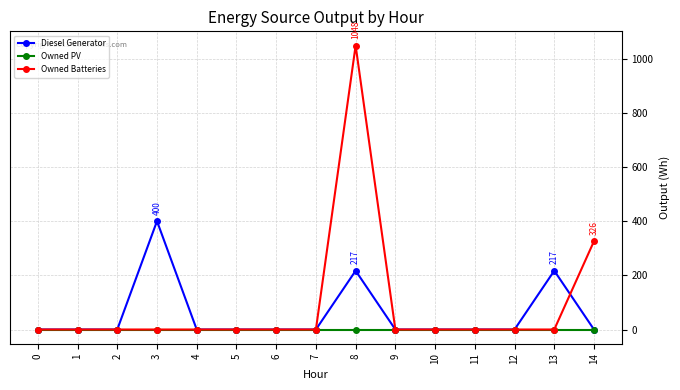

Which label corresponds to the largest value in the chart?

8